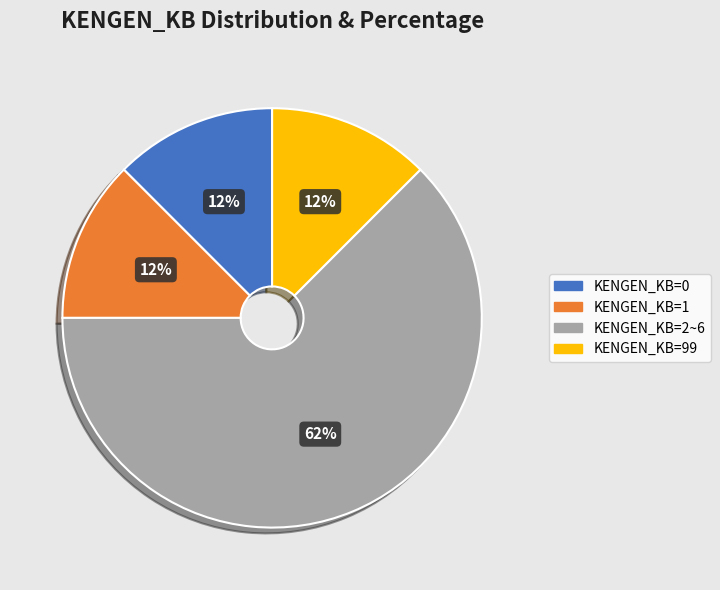

To the nearest percent, what is the average slice percentage?

25%